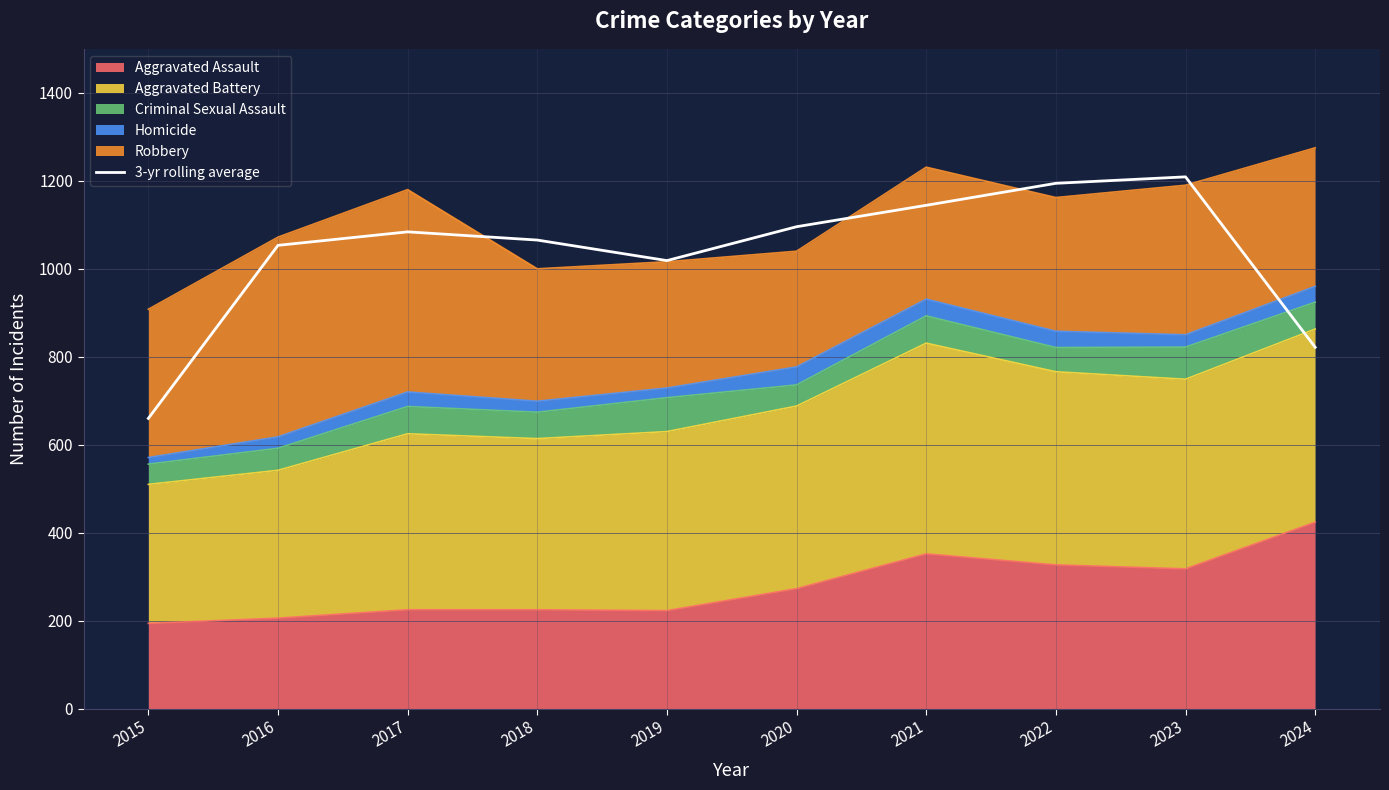

Between 2016 and 2019, which is larger?

2016